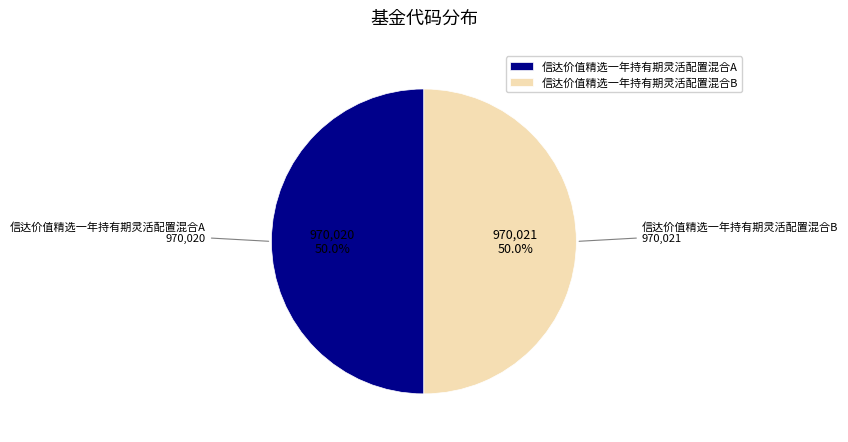

To the nearest percent, what is the combined percentage of 信达价值精选一年持有期灵活配置混合A and 信达价值精选一年持有期灵活配置混合B?

100%